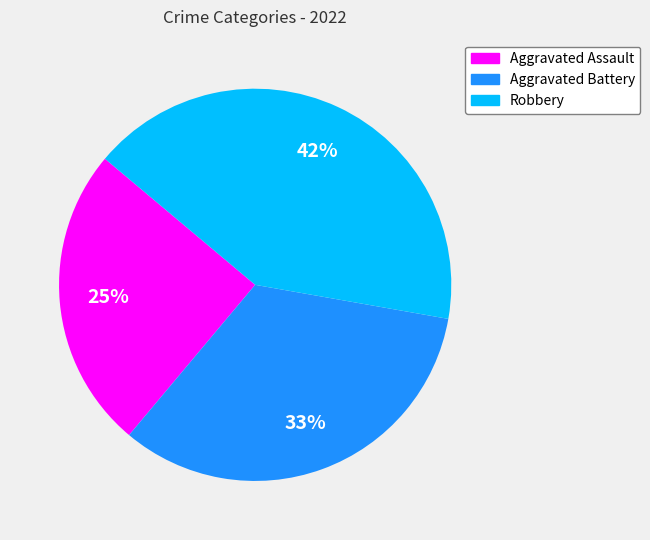

What percentage is the Robbery slice, to the nearest percent?

42%